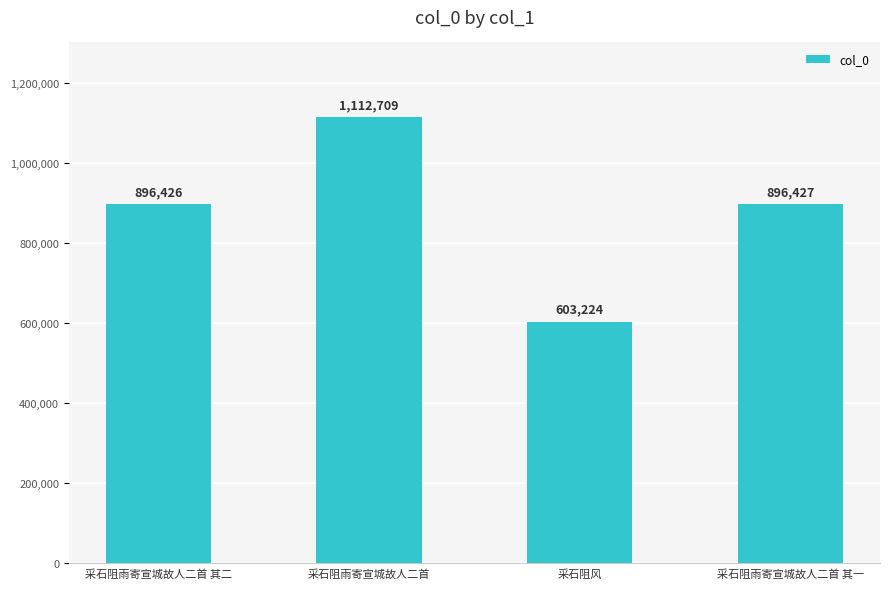

What position from the left is 采石阻雨寄宣城故人二首 其一?

4